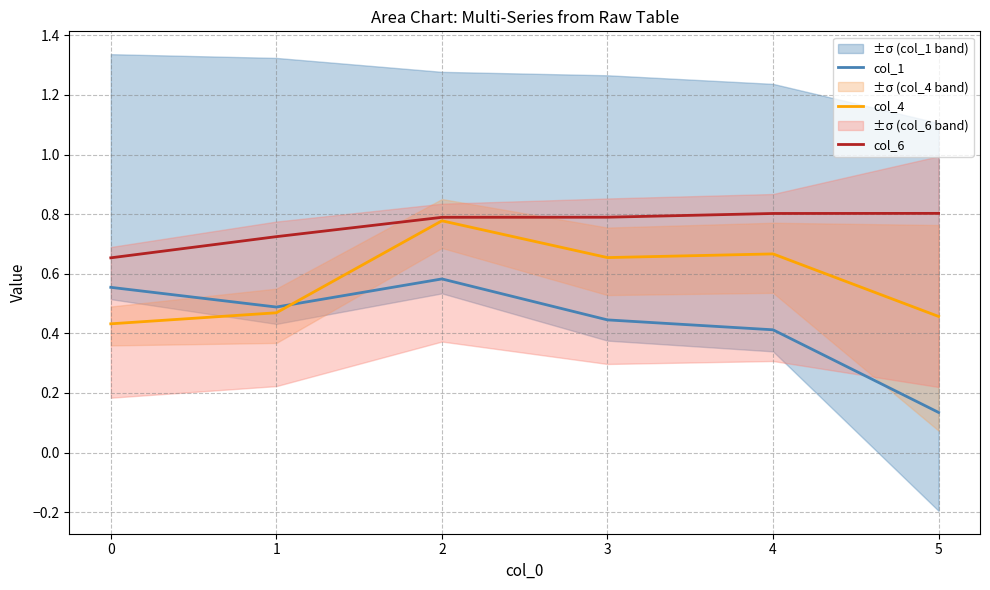

What is the lowest value of the col_4 series?

0.4